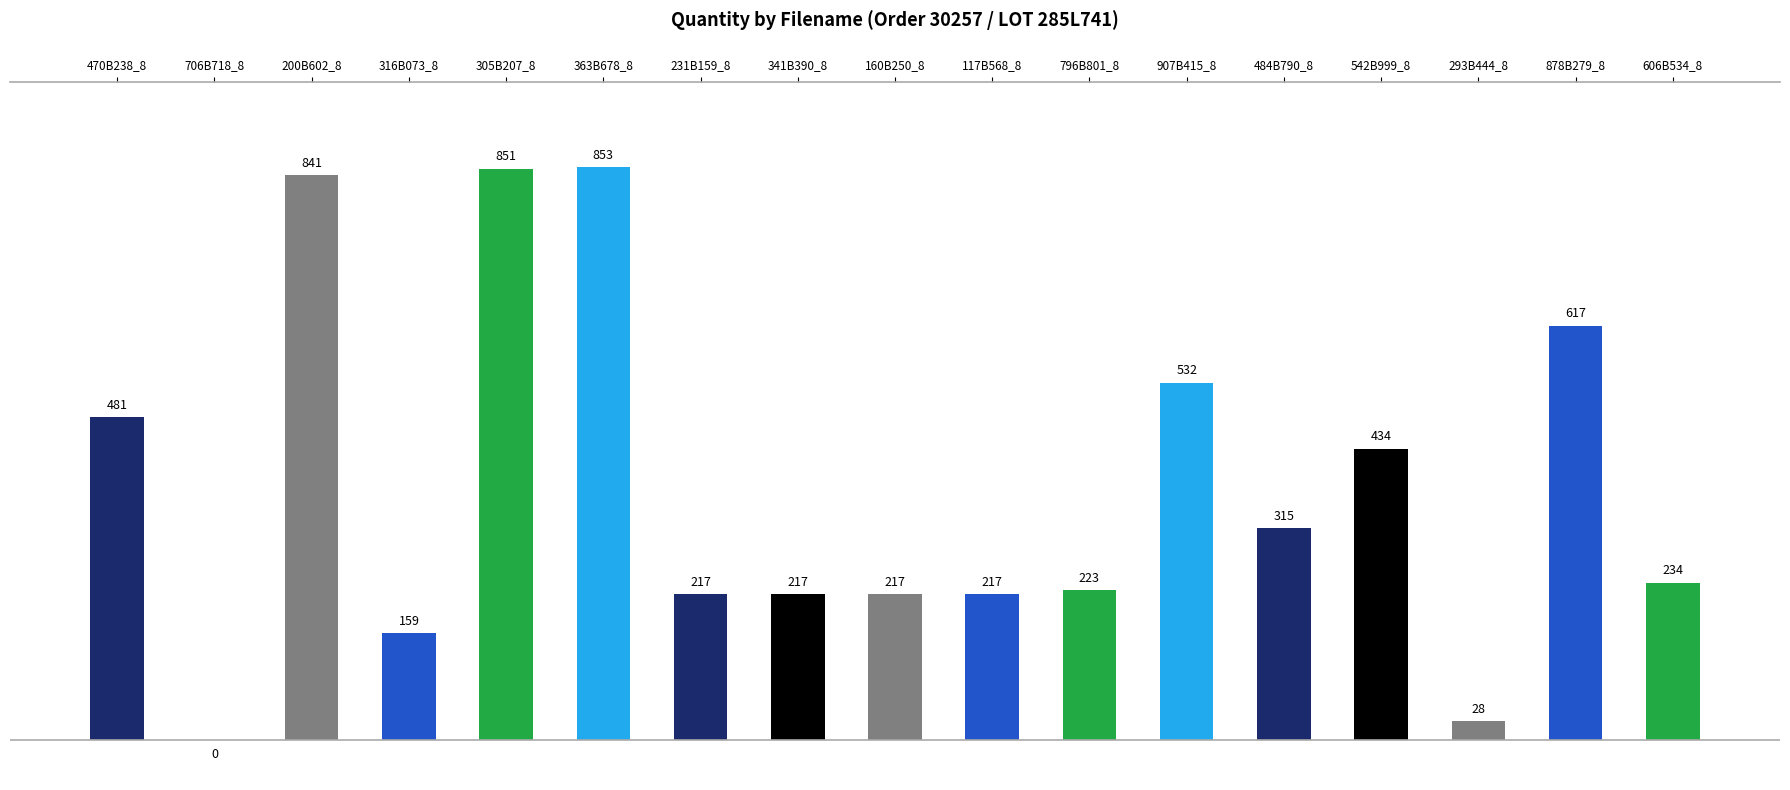

Reading right to left, extract all data points from this chart.

606B534_8=234	878B279_8=617	293B444_8=28	542B999_8=434	484B790_8=315	907B415_8=532	796B801_8=223	117B568_8=217	160B250_8=217	341B390_8=217	231B159_8=217	363B678_8=853	305B207_8=851	316B073_8=159	200B602_8=841	706B718_8=0	470B238_8=481